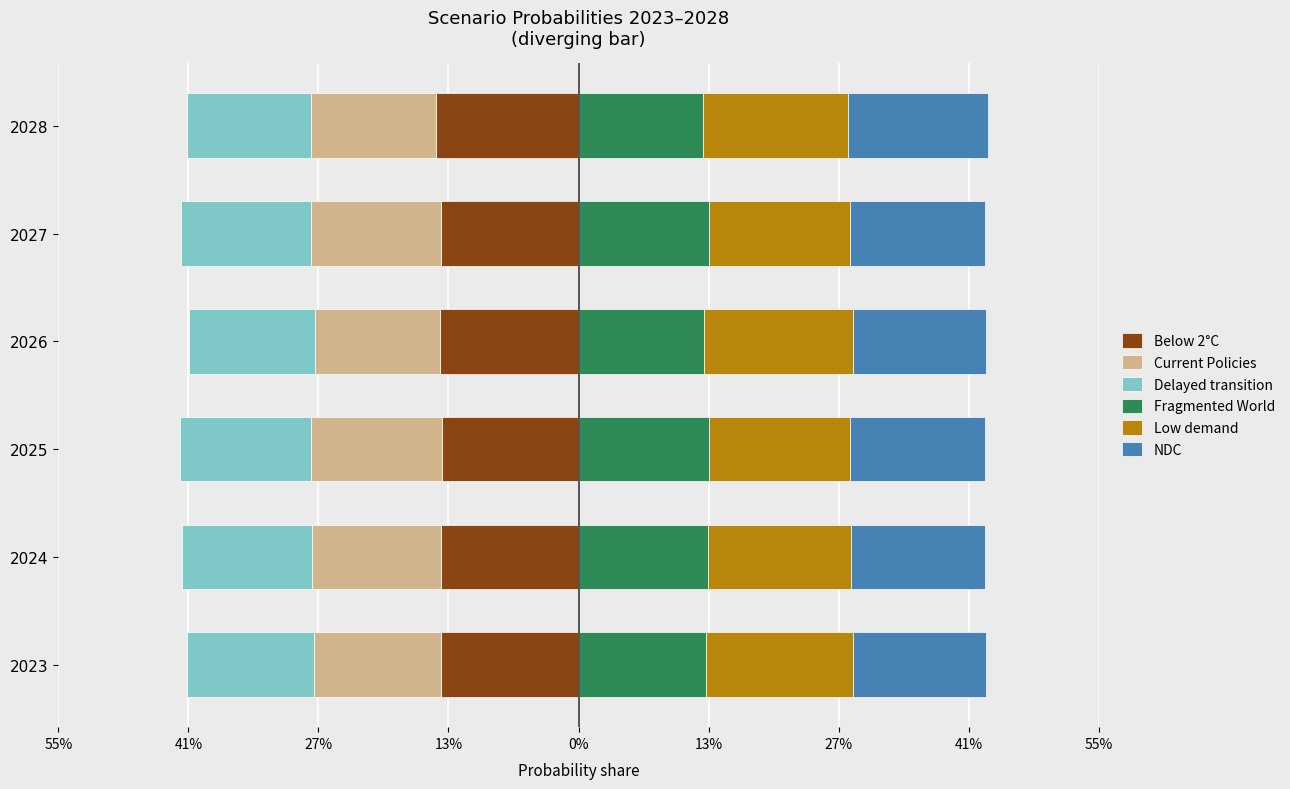

Is the value of Below 2°C at 2025 greater than the value of Fragmented World at 2024?

No